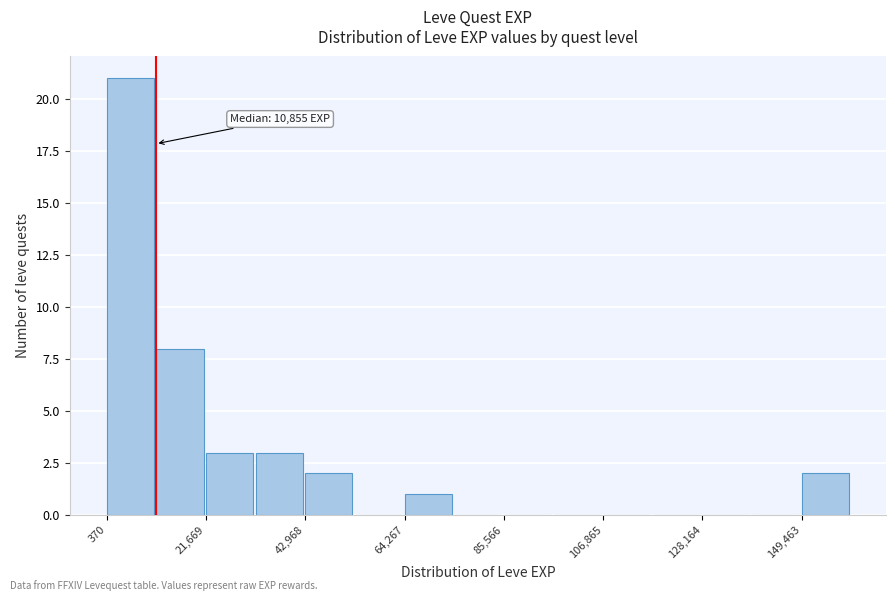

Around what value on the x-axis is the tallest bar? Give the approximate position of its centre, as read against the axis.

5000